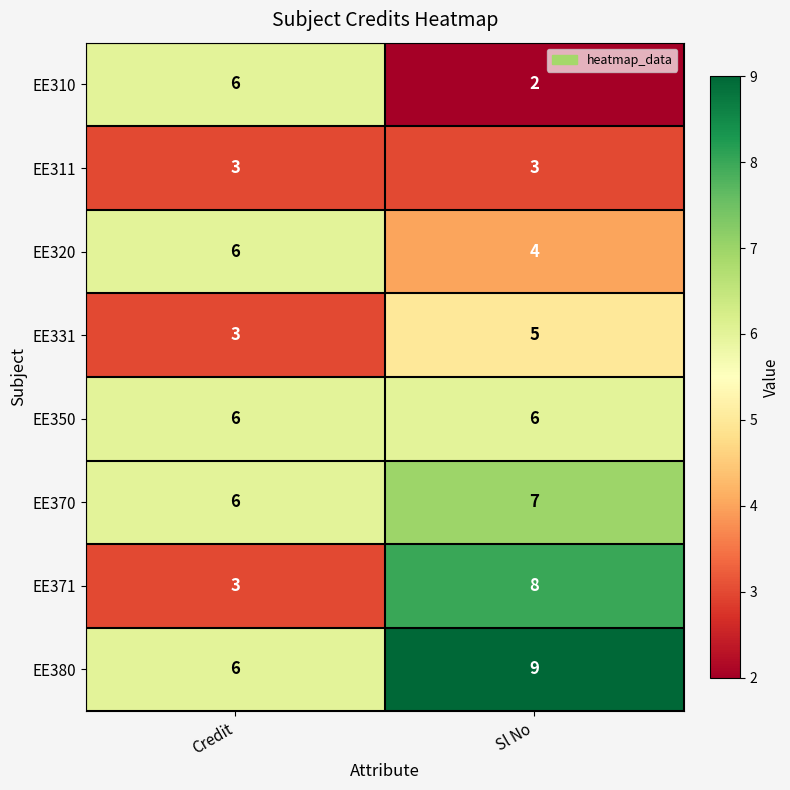

Which series has the largest total across all categories?

EE380